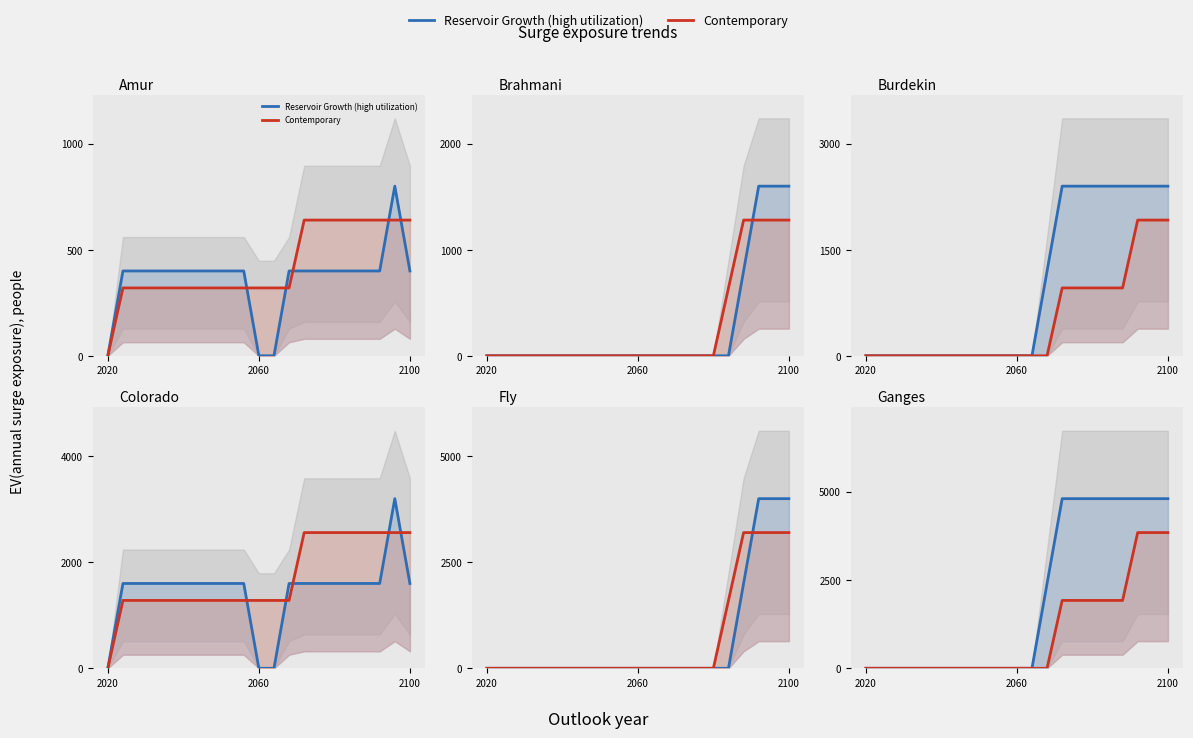

What is the sum of all Reservoir Growth (high utilization) values?

40800.0